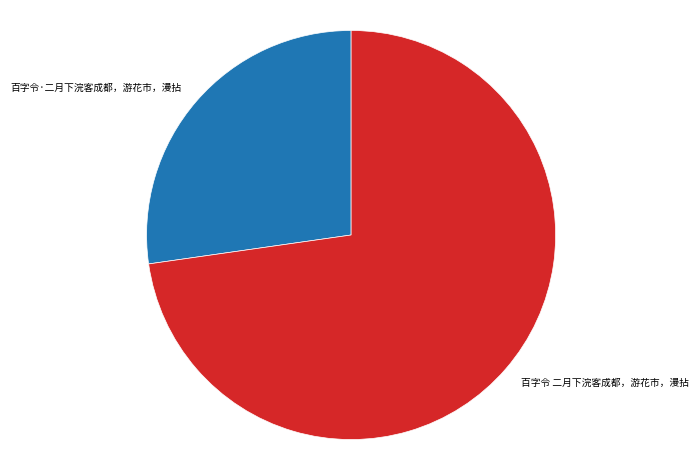

Approximately how many times larger is the value at 百字令 二月下浣客成都，游花市，漫拈 compared to 百字令·二月下浣客成都，游花市，漫拈?

2.7